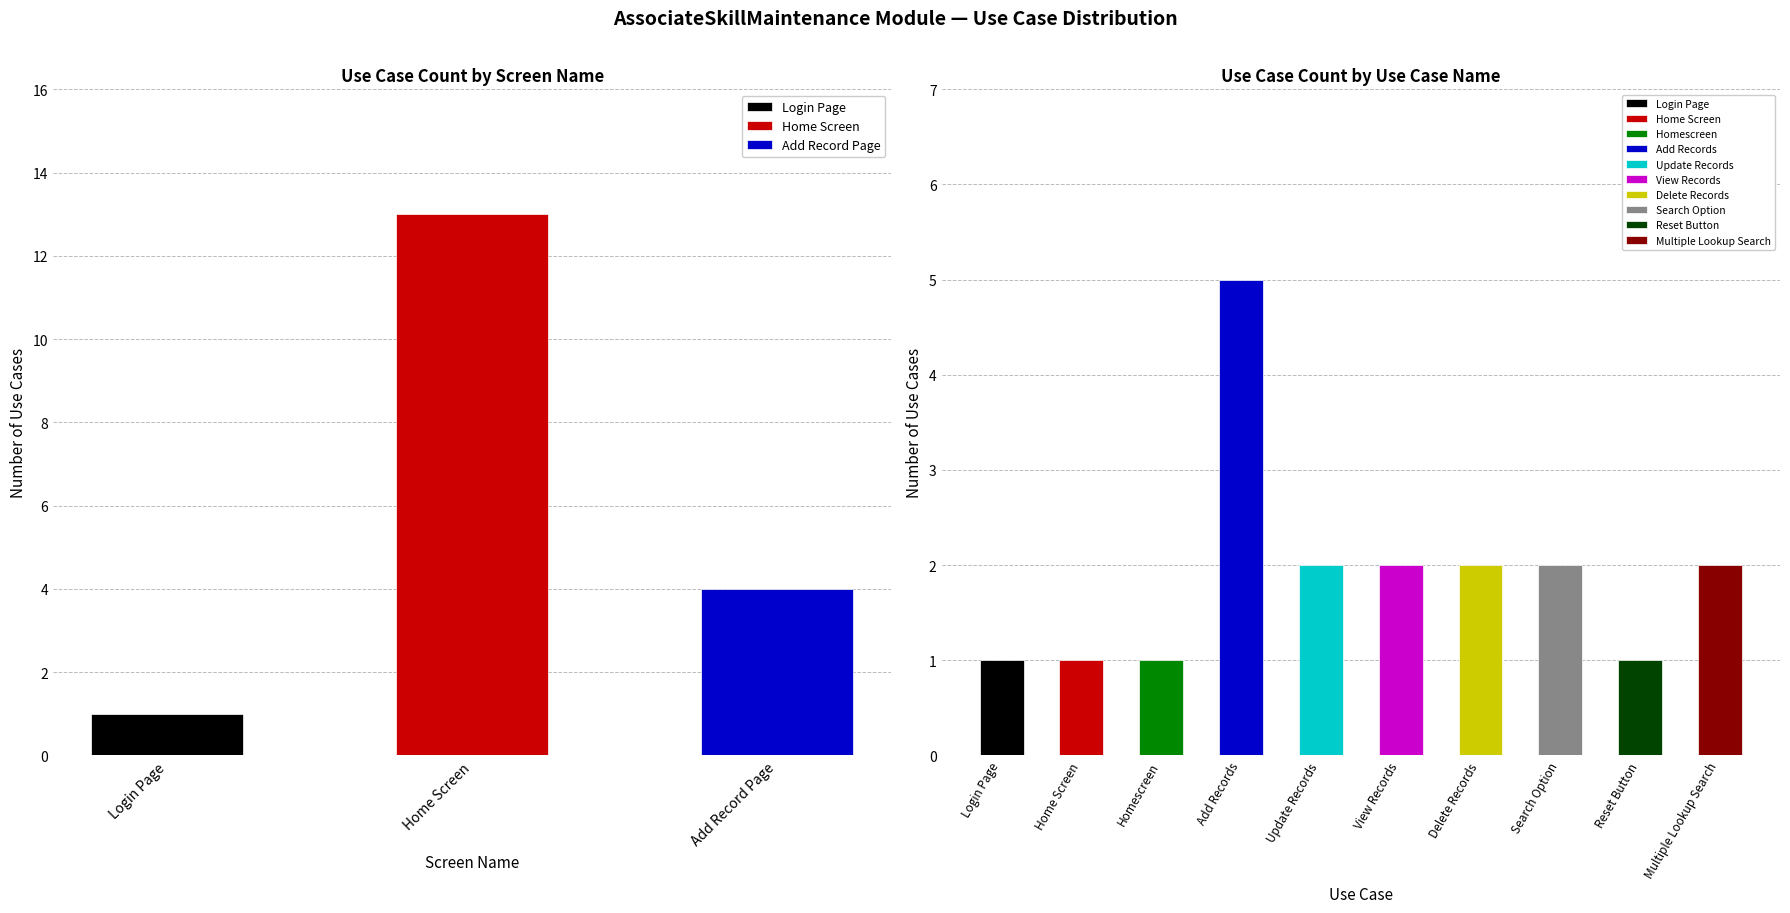

Does the chart contain stacked bars?

No